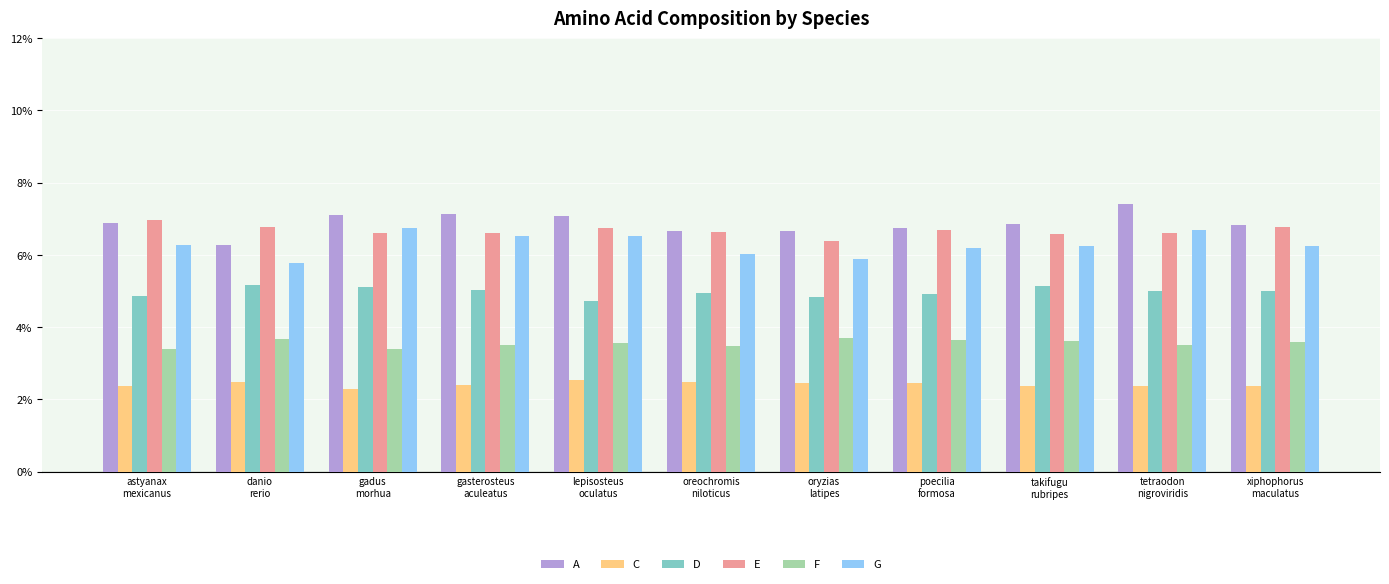

What is the label of the 9th bar from the left?

takifugu
rubripes